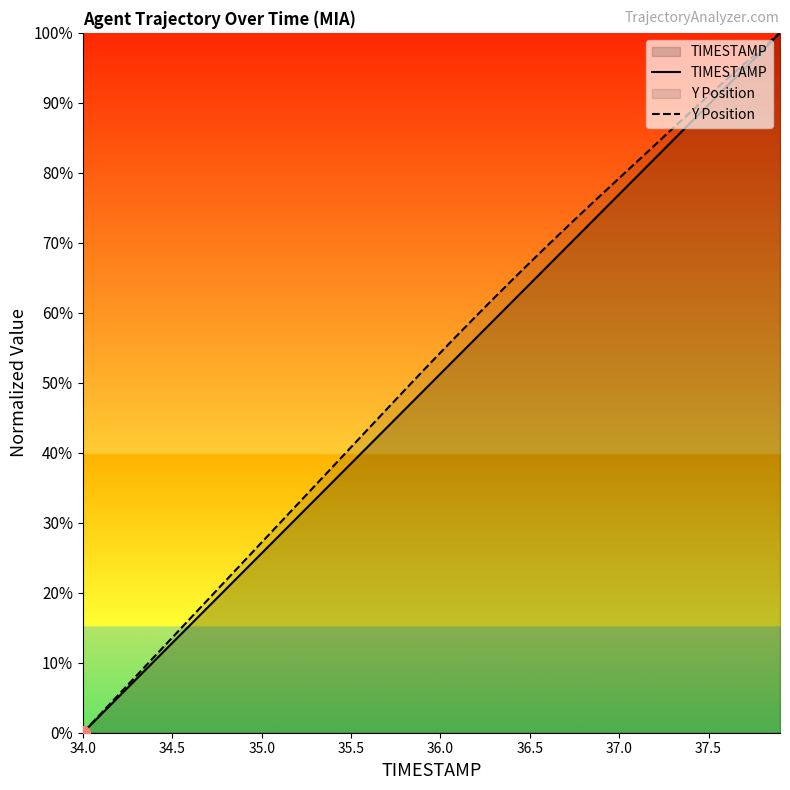

At which label does TIMESTAMP first exceed 51?

36.0